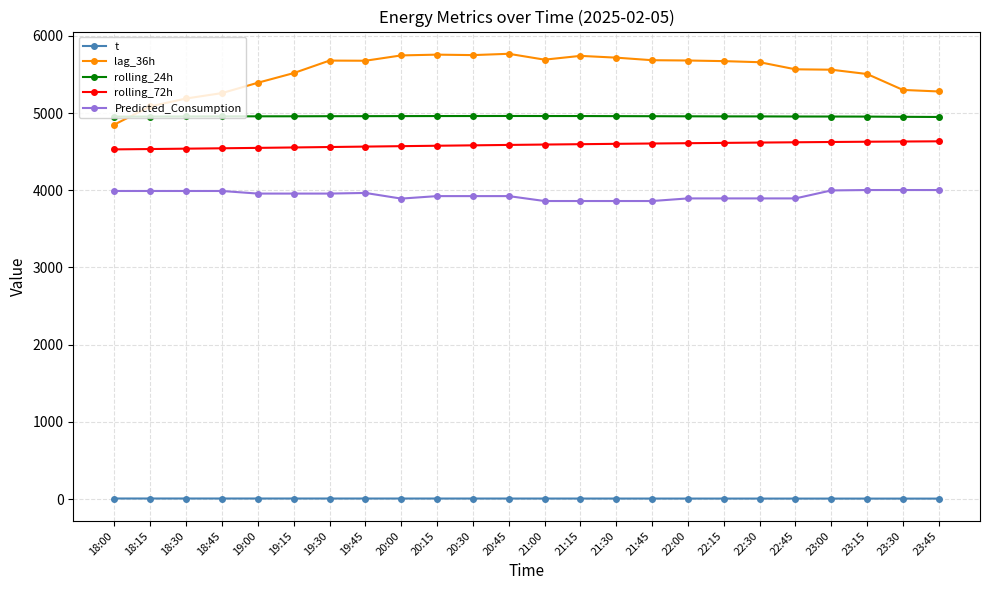

What is the sum of the rolling_72h values at 20:00 and 19:45?

9135.6